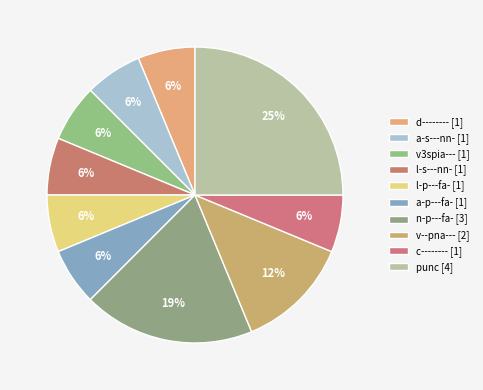

To the nearest percent, what is the average slice percentage?

10%